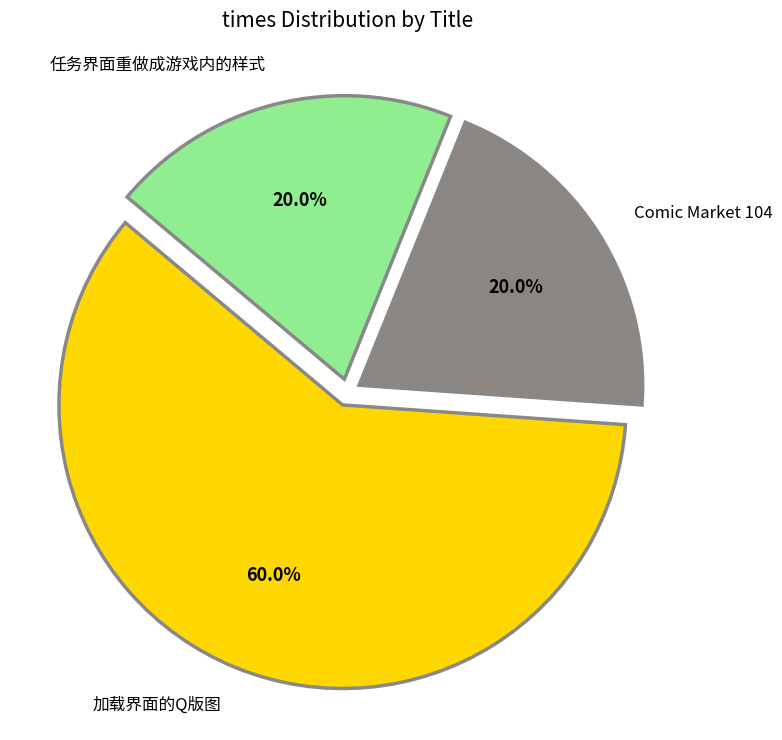

To the nearest percent, what is the difference between the largest and smallest slice percentages?

40%